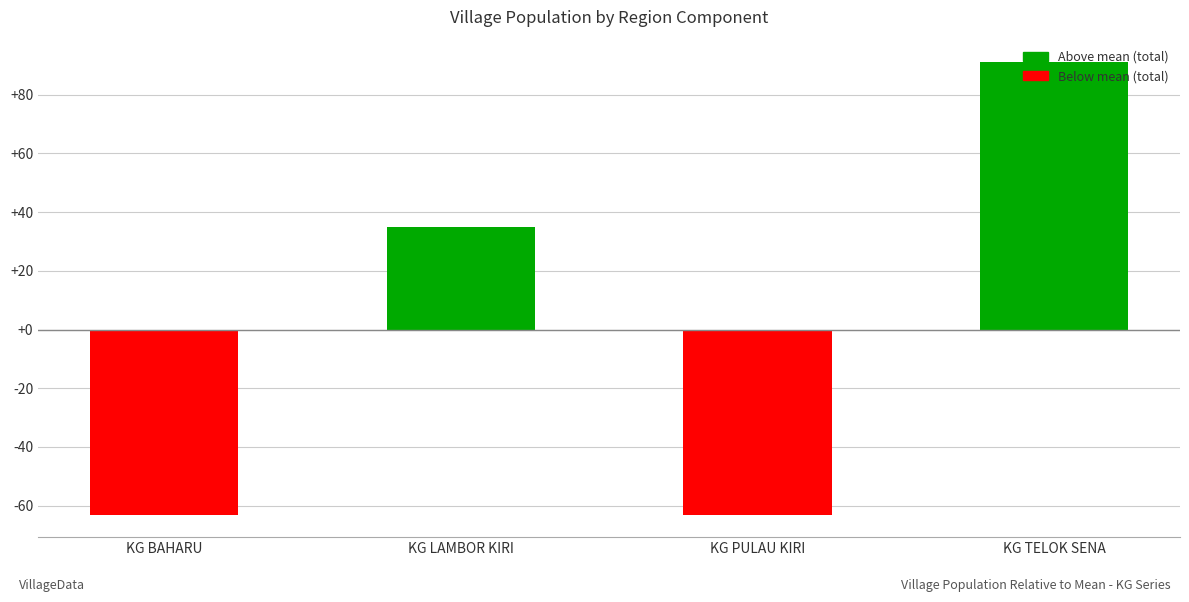

What is the minimum value shown in the chart?

-63